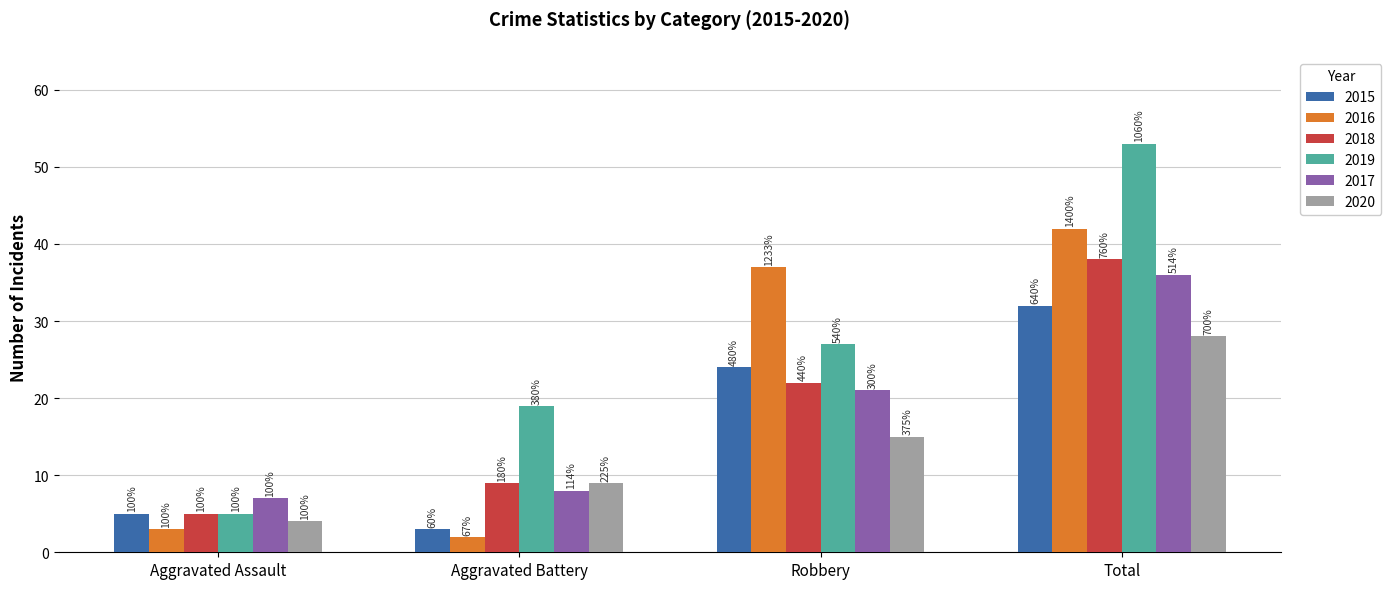

How many bars are there in each group?

6